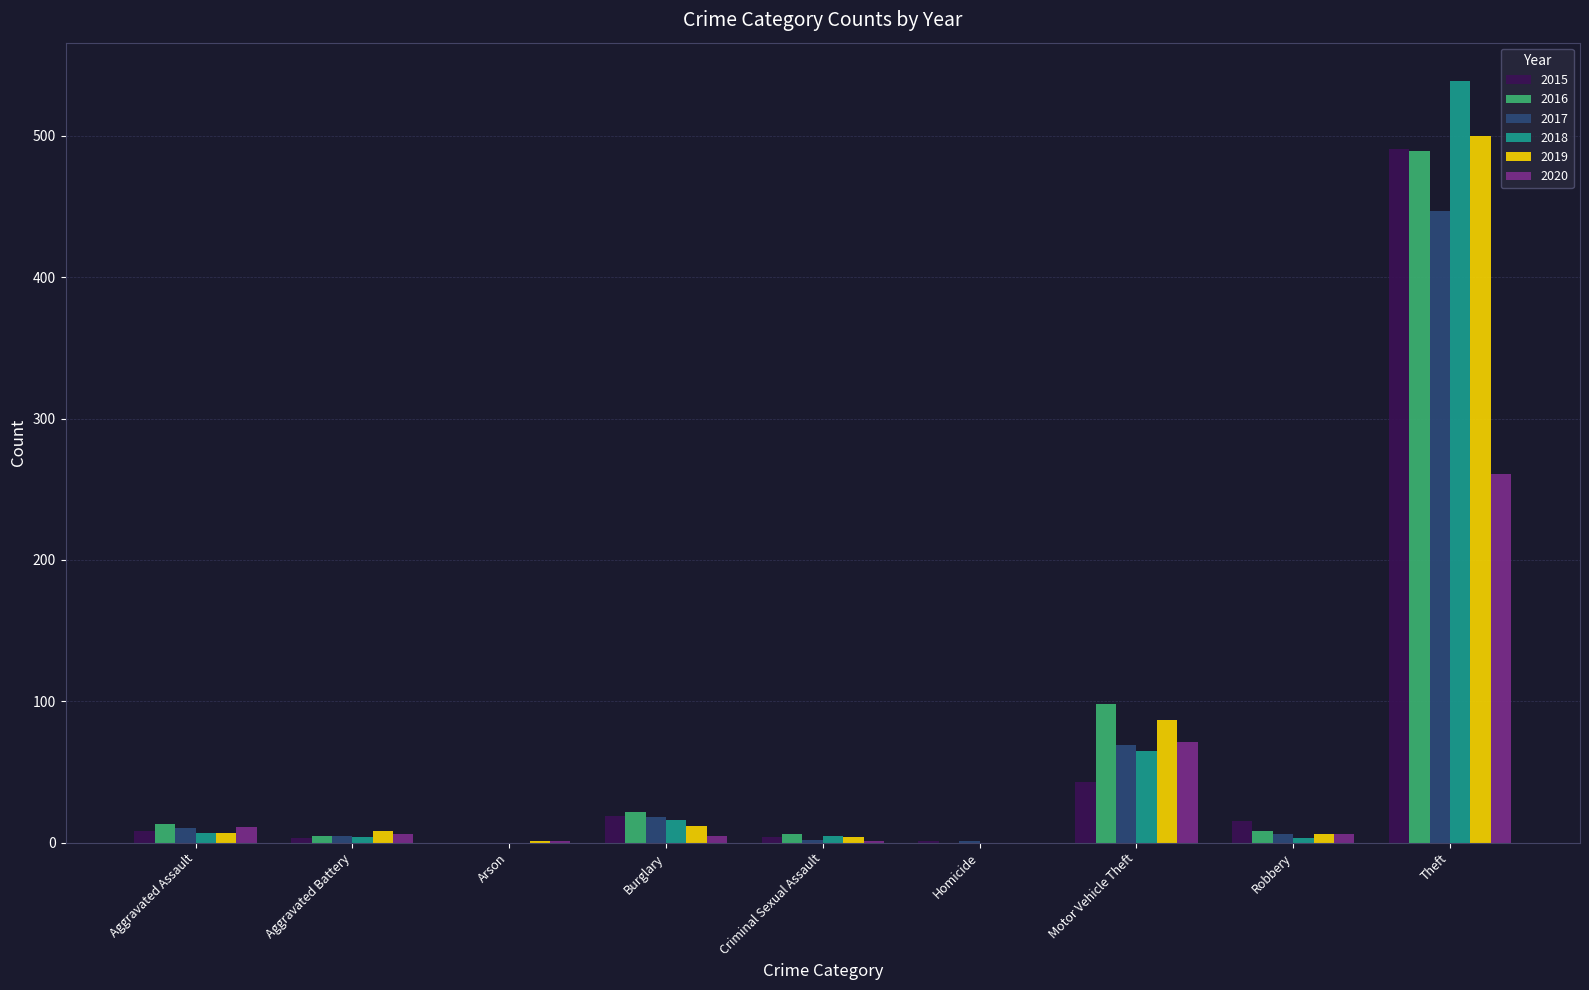

At which category is the sum across all series the highest?

Theft